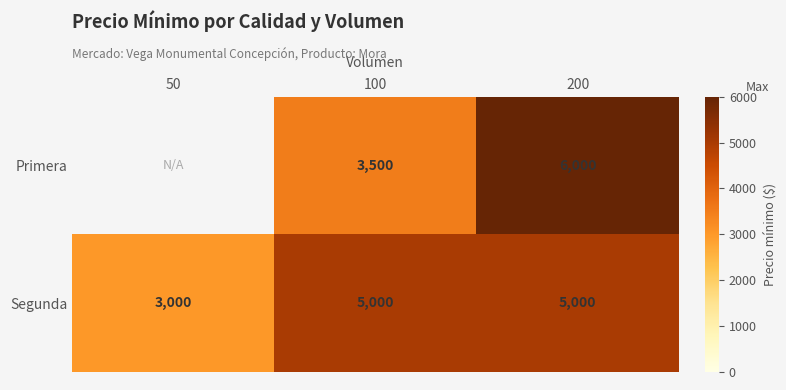

What is the sum of all Segunda values?

13000